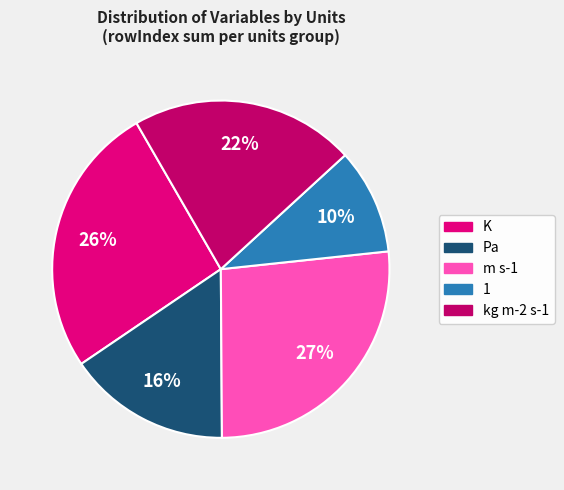

Is there a majority slice in this chart?

No